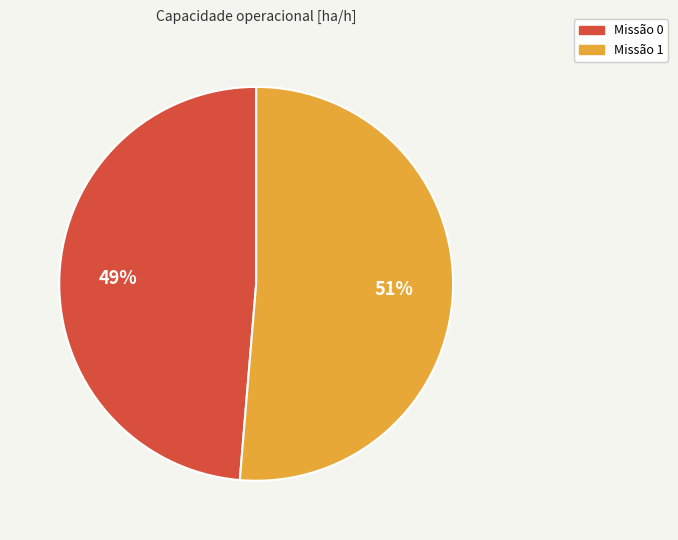

Is there a majority slice in this chart?

Yes